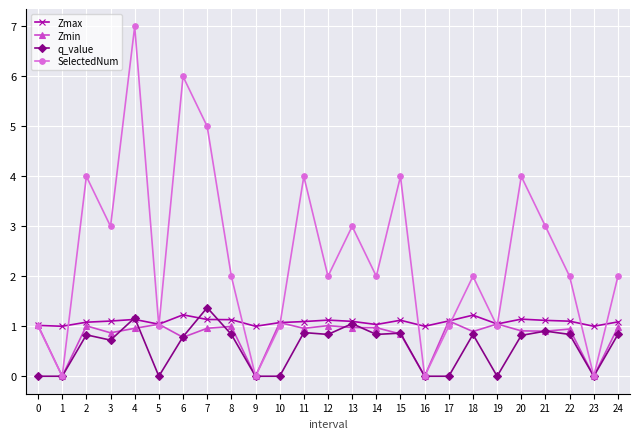

Read the Zmax value at 18.

1.2